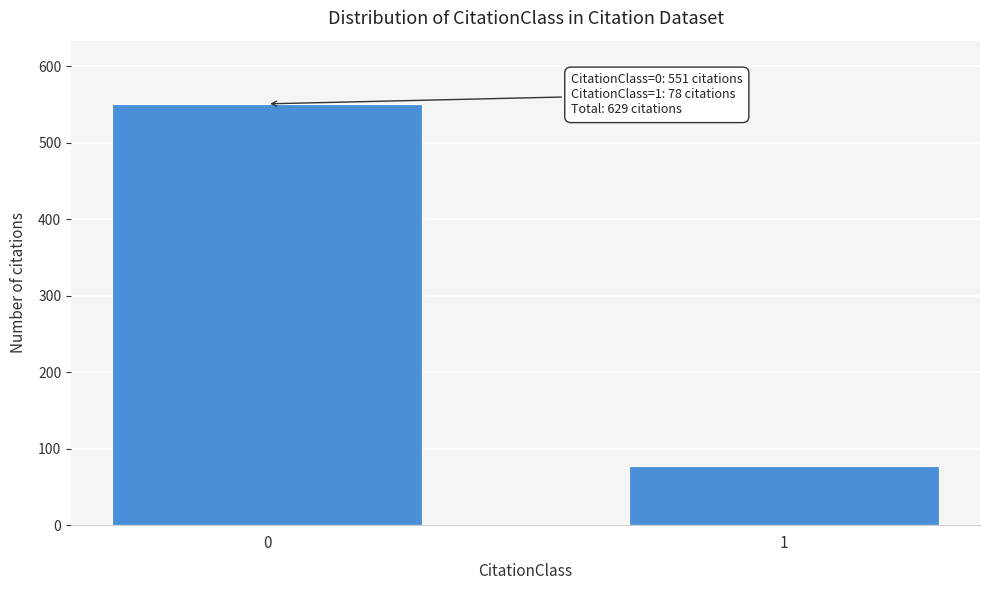

Reading left to right, extract all data points from this chart.

0=551	1=78